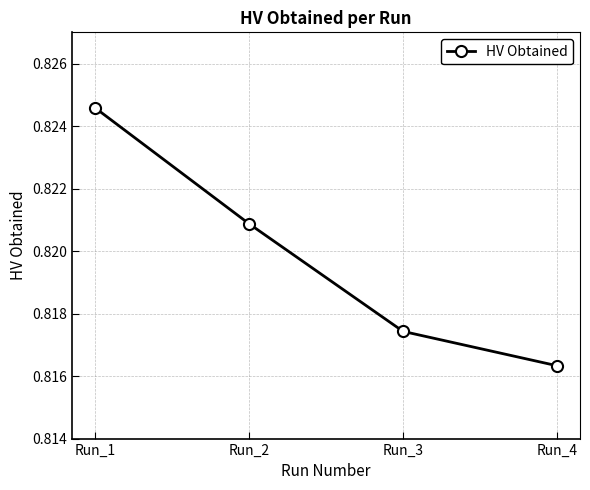

At which label is the value closest to 0?

Run_4